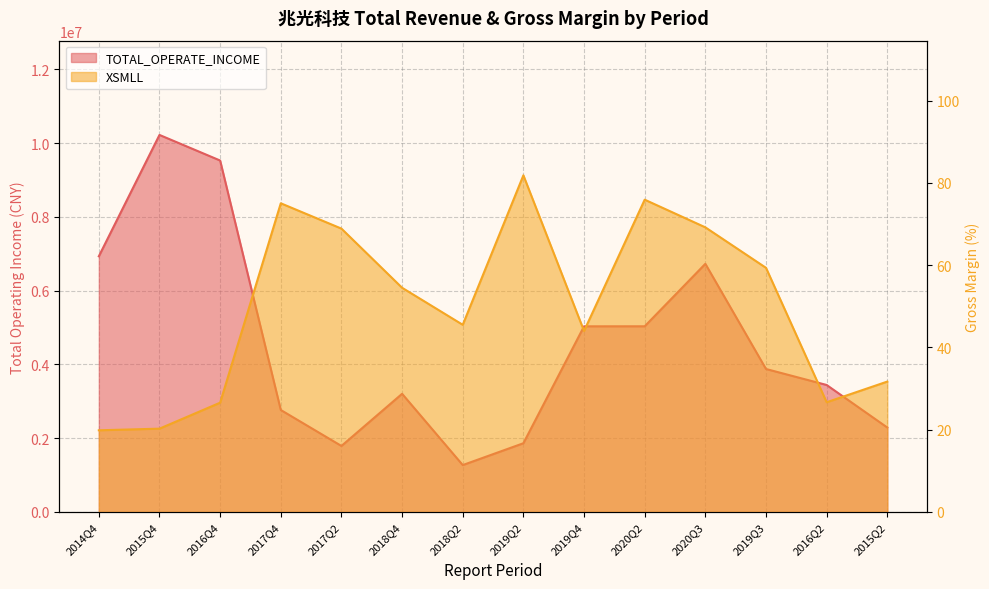

Where does the TOTAL_OPERATE_INCOME series first go above 3876460?

2014Q4